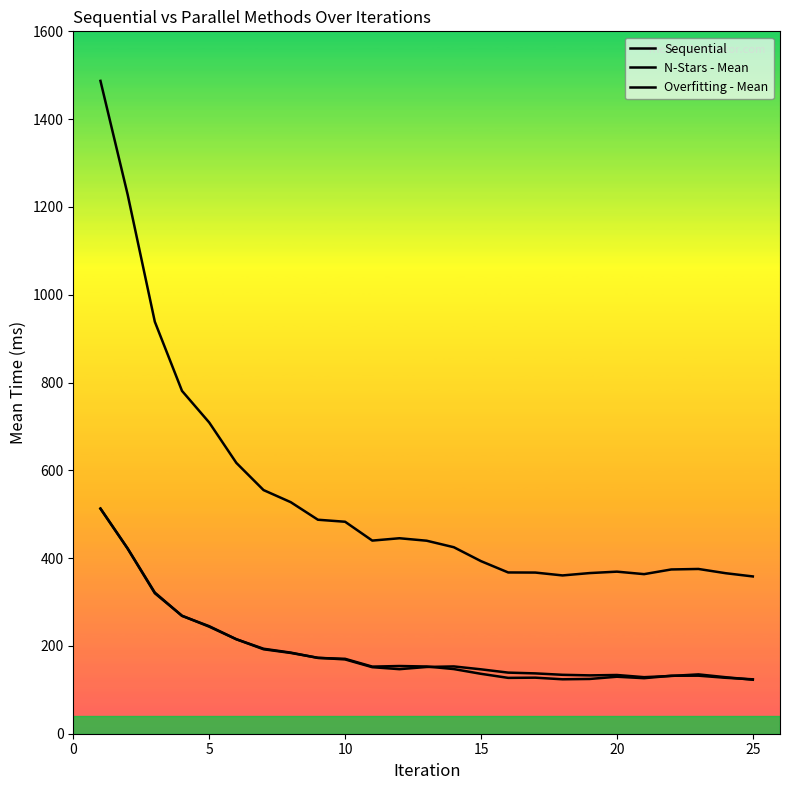

Reading right to left, extract all data points from this chart.

Sequential: 358.3	365.7	375.3	374.2	363.5	369.2	366.0	360.6	367.1	367.3	393.1	424.8	439.7	445.3	439.9	482.9	487.4	527.5	555.0	616.9	709.0	780.9	938.5	1228.3	1487.2
N-Stars - Mean: 123.9	127.4	132.2	132.1	126.5	129.8	124.7	124.0	127.7	127.2	136.5	147.3	153.1	154.2	152.9	170.6	172.7	184.8	193.6	215.2	245.0	268.4	321.6	422.0	513.0
Overfitting - Mean: 123.0	128.7	135.2	131.6	128.8	133.8	132.9	134.2	137.4	139.2	146.7	153.3	152.0	147.1	151.6	169.3	173.0	184.0	192.4	215.2	243.8	268.8	320.0	421.6	512.7